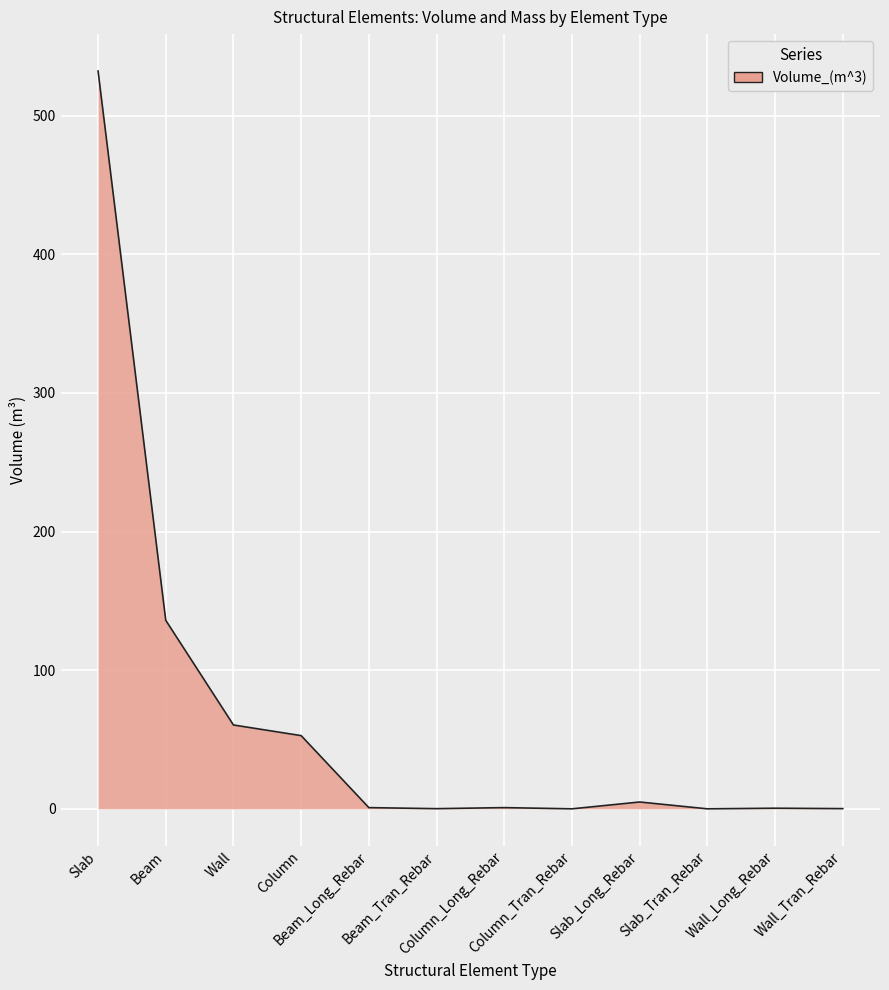

What is the change in value from Column to Slab_Long_Rebar?

-47.9